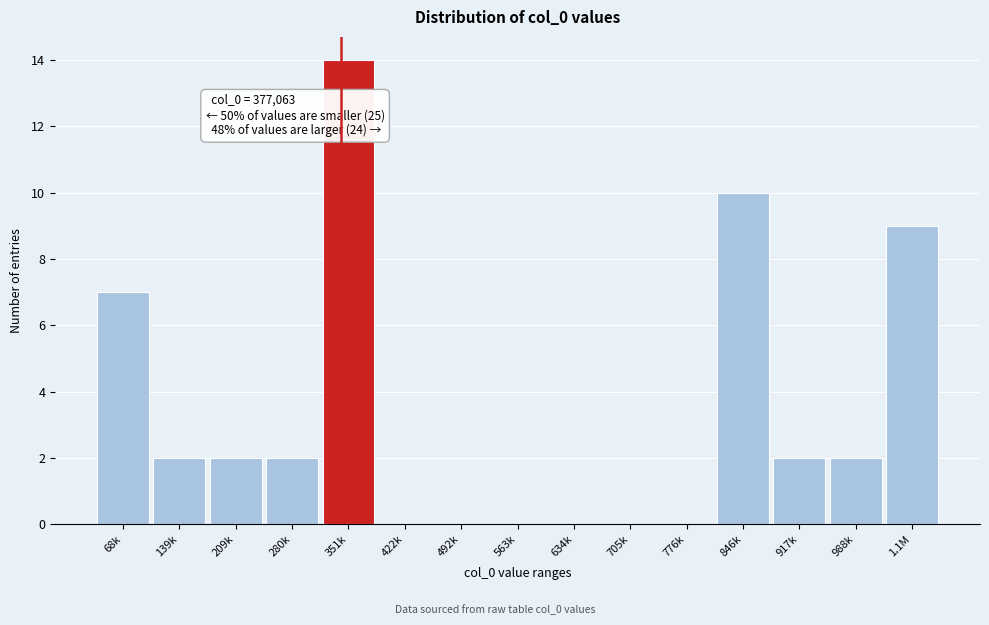

Reading left to right, what are all the values shown in this chart?

68k=7	139k=2	209k=2	280k=2	351k=14	422k=0	492k=0	563k=0	634k=0	705k=0	776k=0	846k=10	917k=2	988k=2	1.1M=9